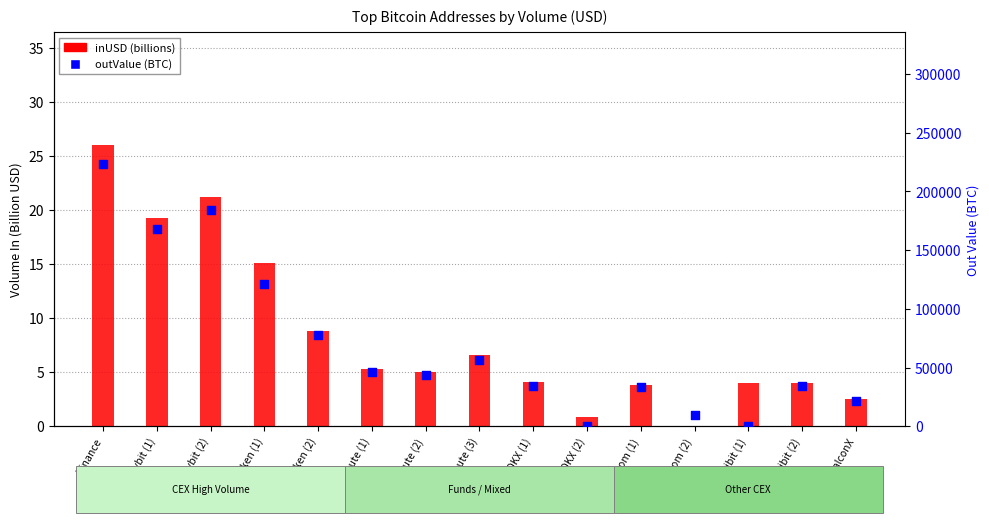

At which category is the sum across all series the highest?

Binance